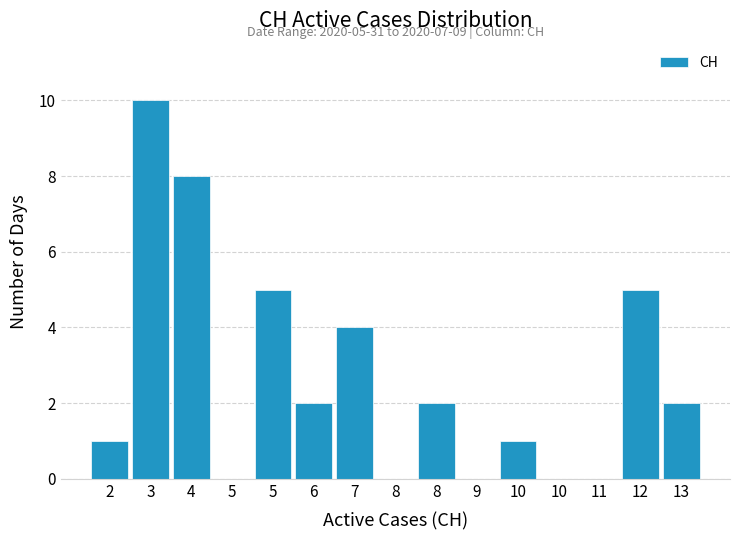

Are the bars horizontal?

No